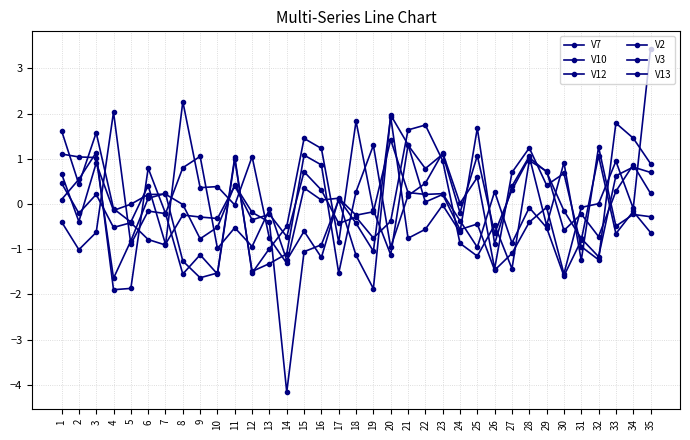

Between 1 and 11, which series saw the biggest shift?

V13